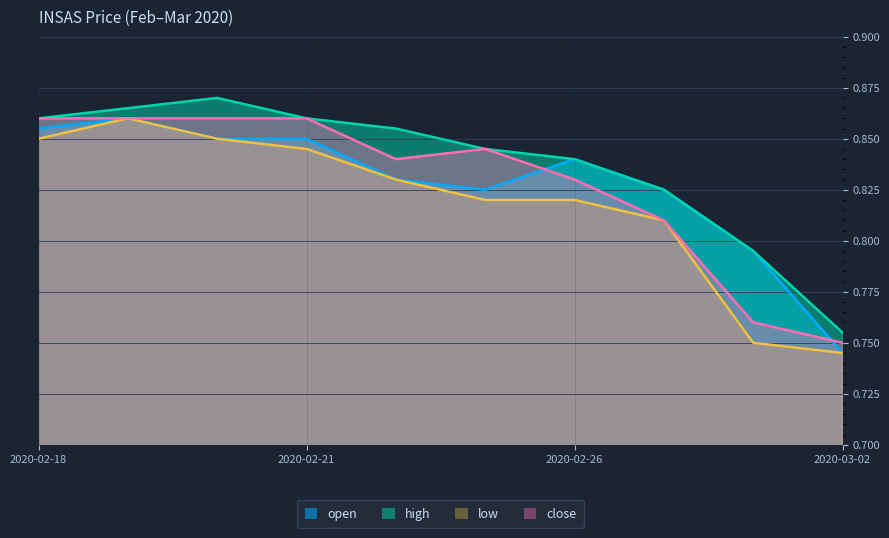

Does the chart display data point markers on the line(s)?

No